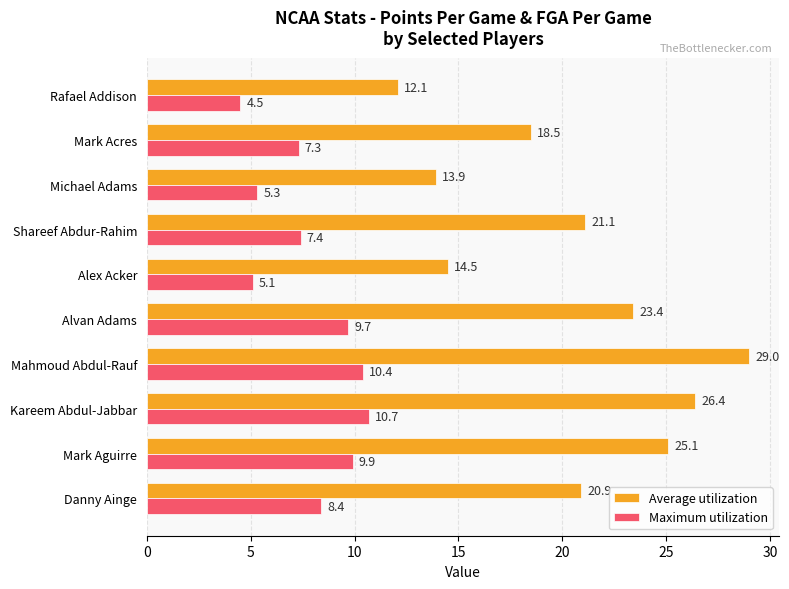

At which category is the sum across all series the highest?

Mahmoud Abdul-Rauf